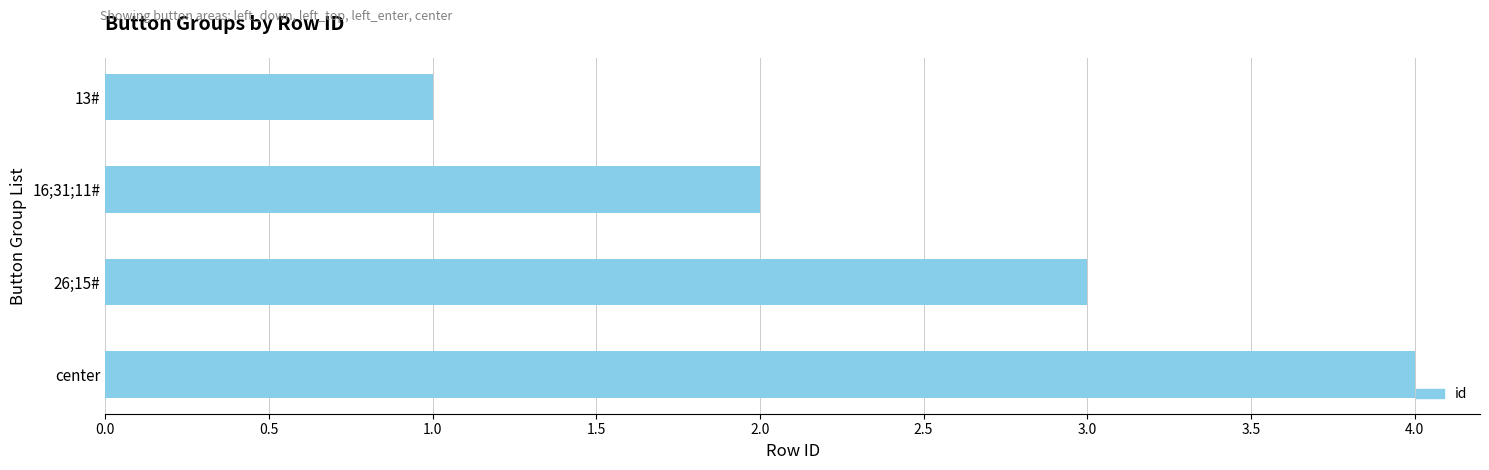

Which label corresponds to the largest value in the chart?

center